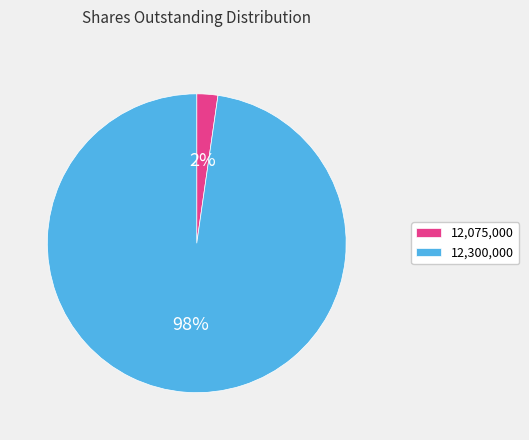

To the nearest percent, what percentage of the pie is 12,300,000?

98%